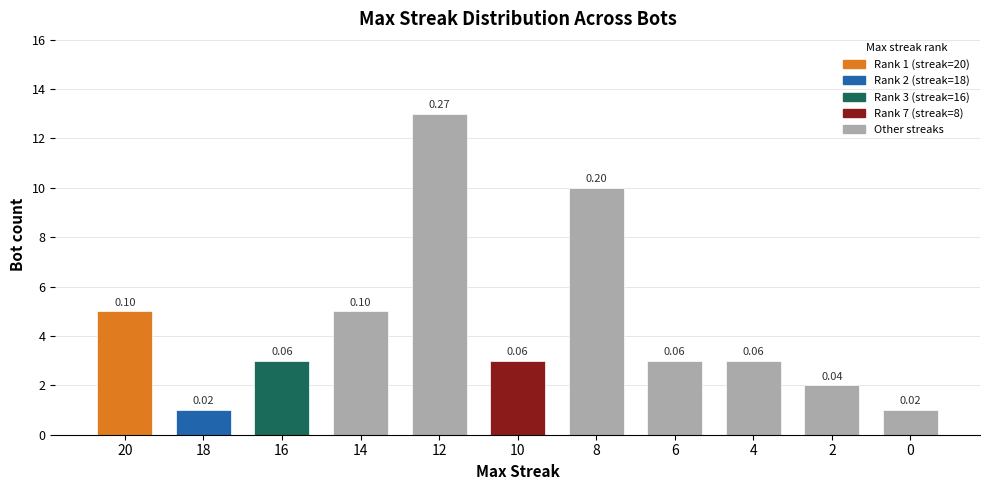

Reading left to right, list all the values displayed in this chart.

20=5	18=1	16=3	14=5	12=13	10=3	8=10	6=3	4=3	2=2	0=1